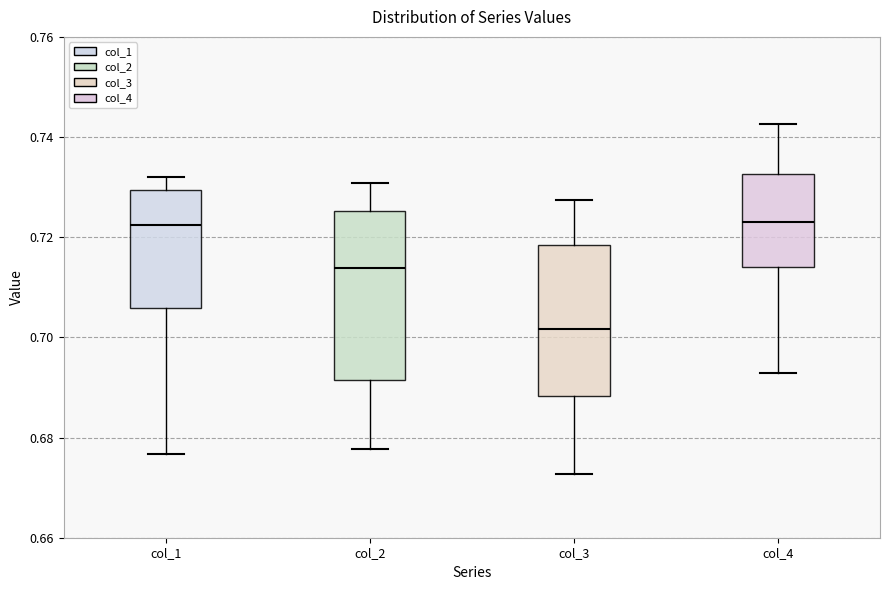

Where does the upper whisker of the box for col_1 end on the y-axis? The values are not printed on the chart, so give them approximately, as read against the axis.

0.732